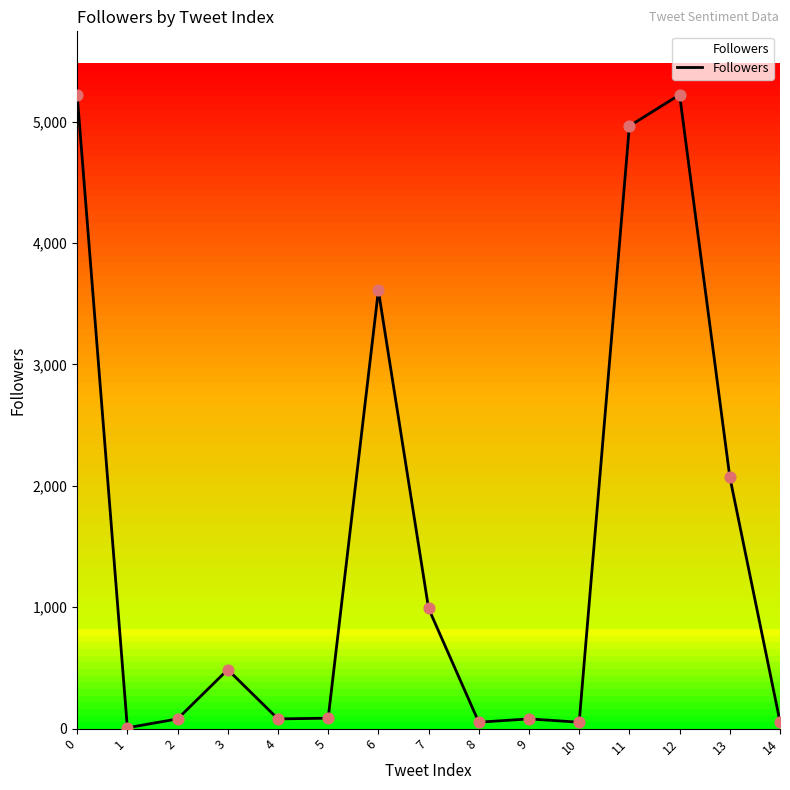

What is the change in value from 1 to 13?

+2066